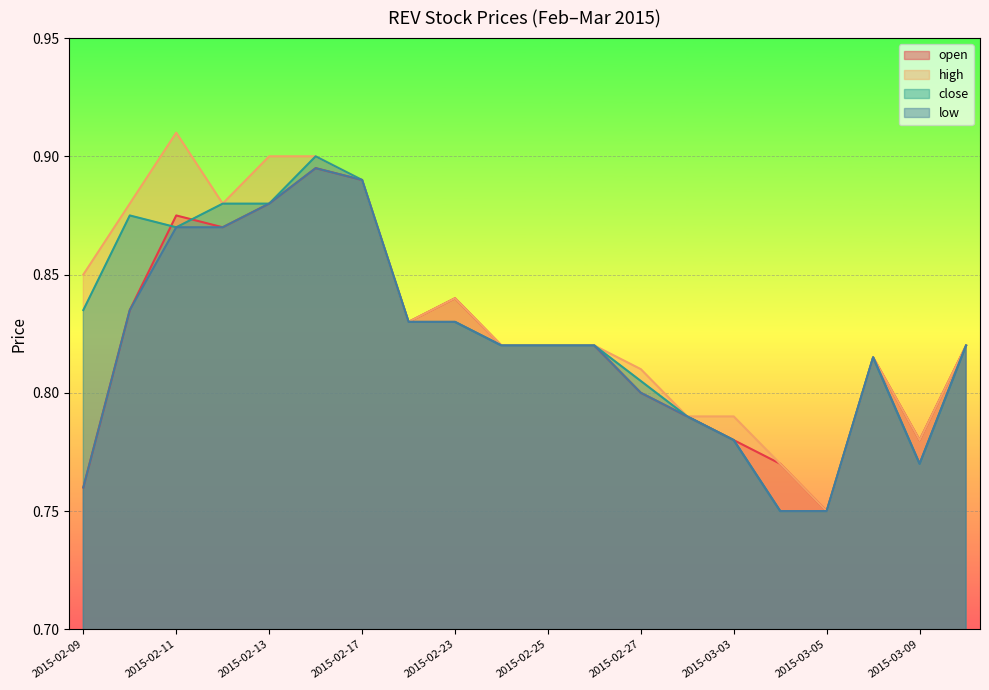

How many distinct data groups are displayed?

4